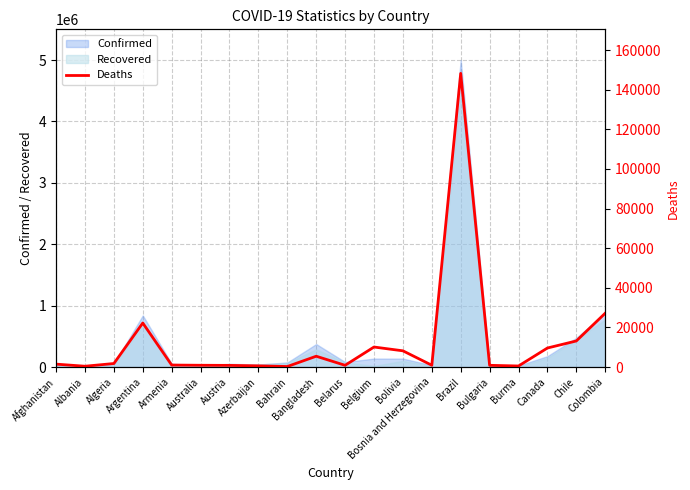

At which category does the data reach its first local peak?

Argentina